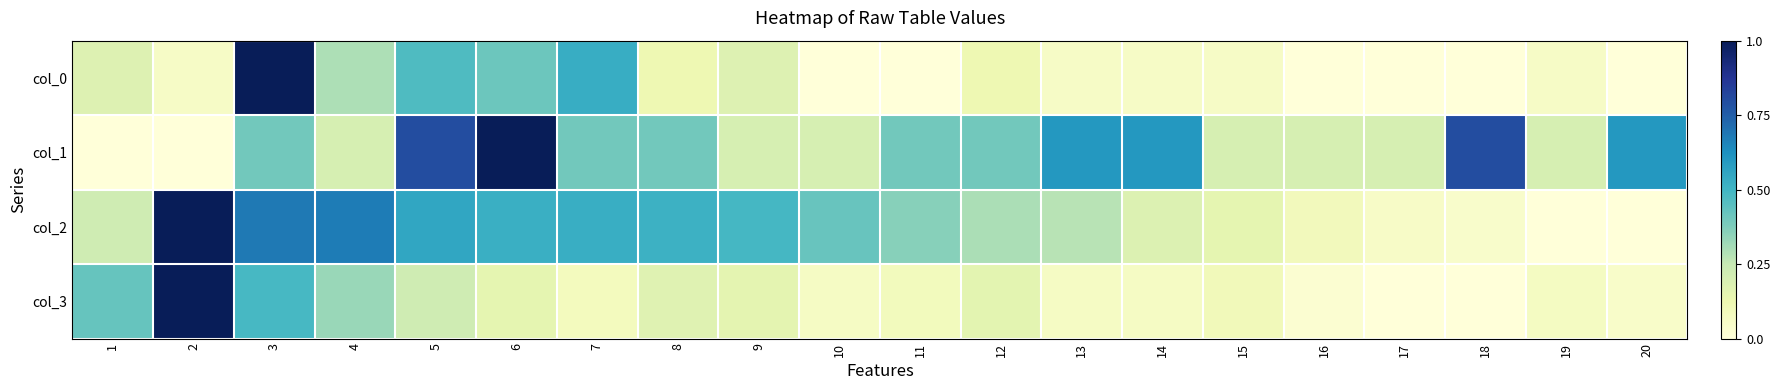

What is the total value across all series at 20?

0.6